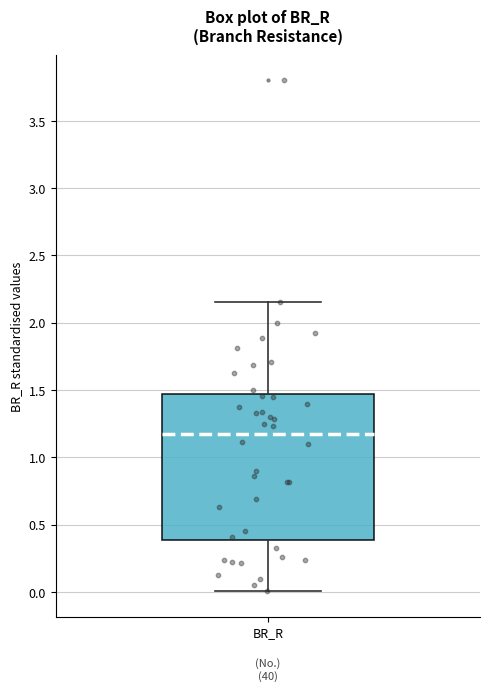

Transcribe this box plot: give where the median line is, the range the box spans, and where the two whiskers end, as read against the y-axis. The values are not printed on the chart, so give them approximately, as read against the axis.

median 1.20, box 0.40 to 1.45, whiskers 0.00 to 2.15